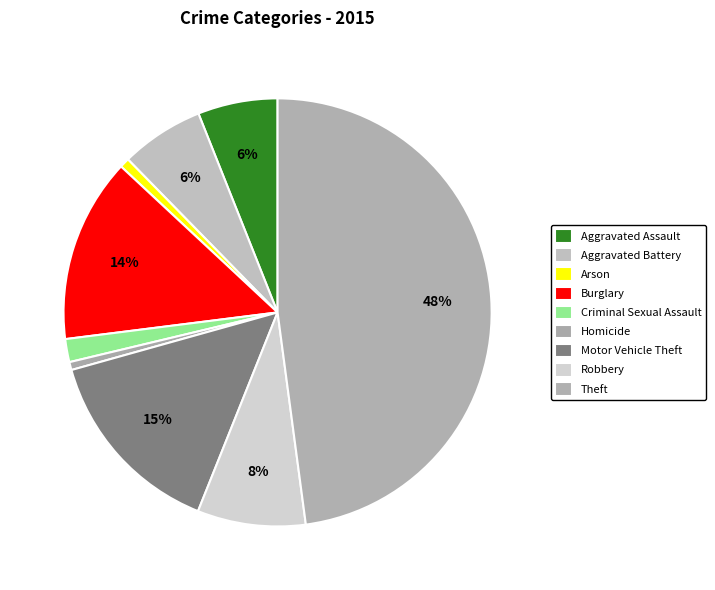

How many slices are in this pie chart?

9